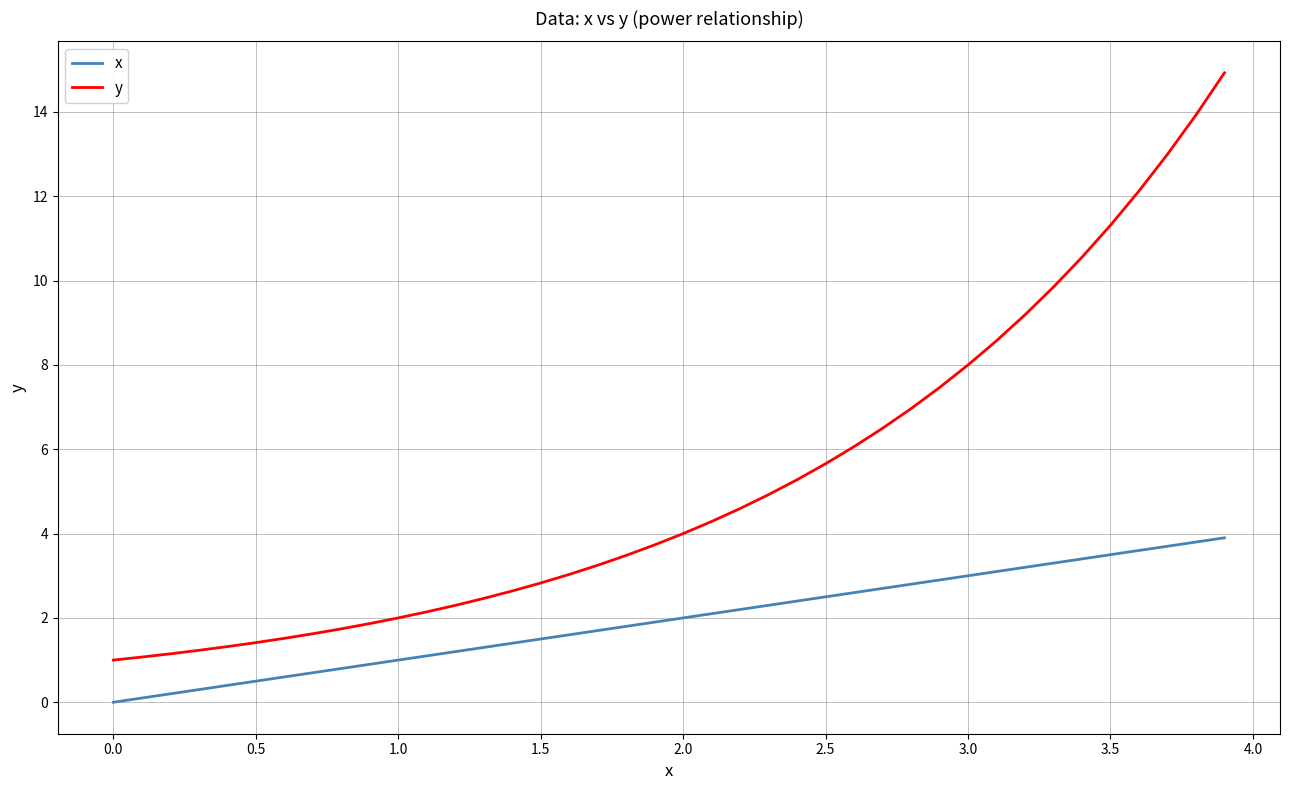

What is the greatest value displayed?

14.9